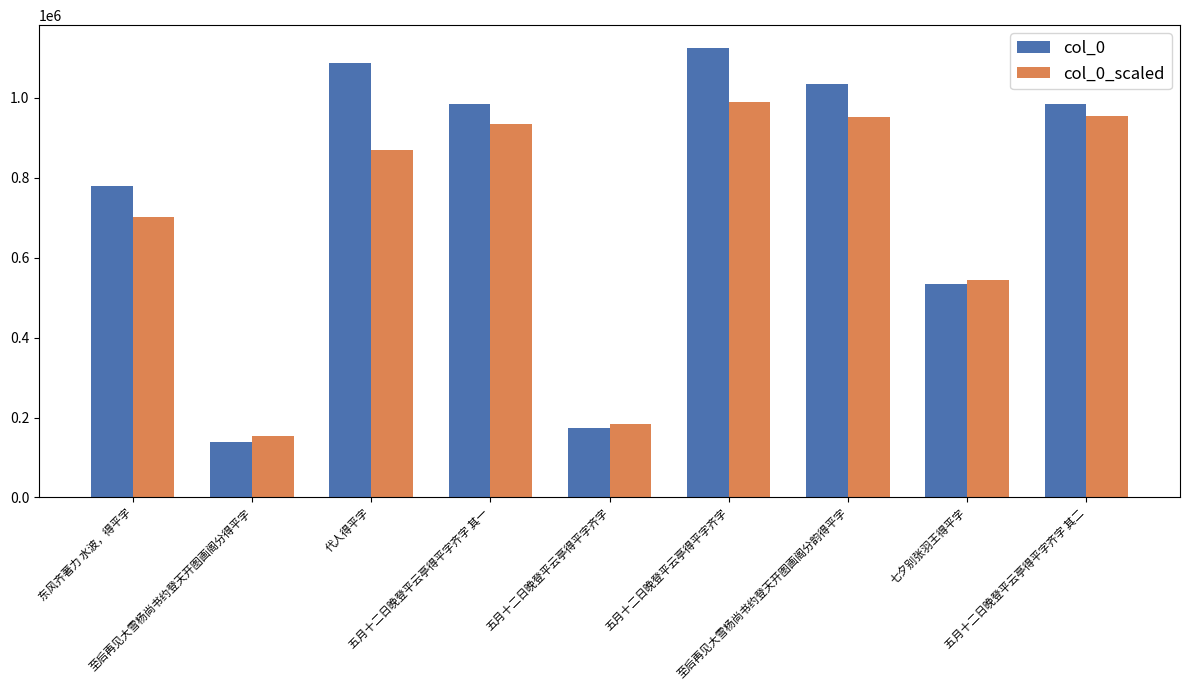

What is the label of the 1st bar from the left?

东风齐著力 水波，得平字